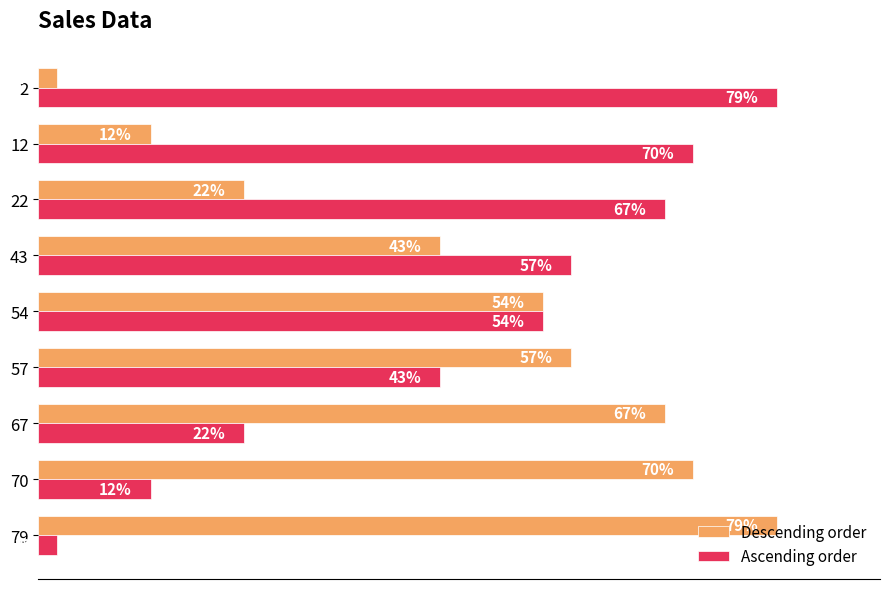

Rank the series at 12 from highest to lowest value.

Ascending order, Descending order